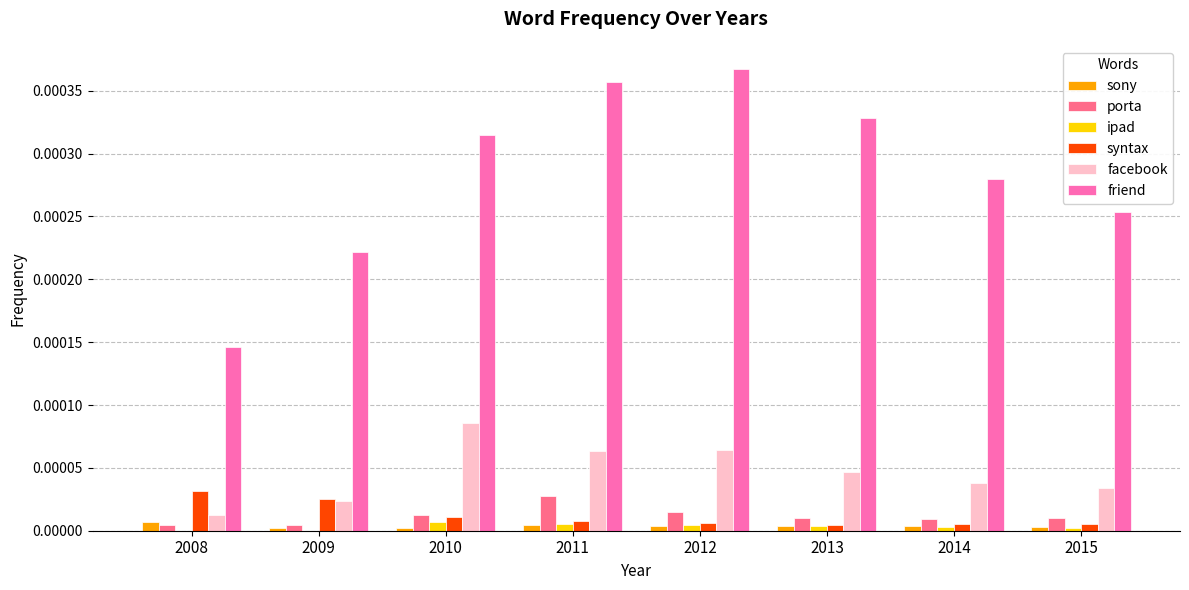

What are all the series names shown in the legend?

sony, porta, ipad, syntax, facebook, friend